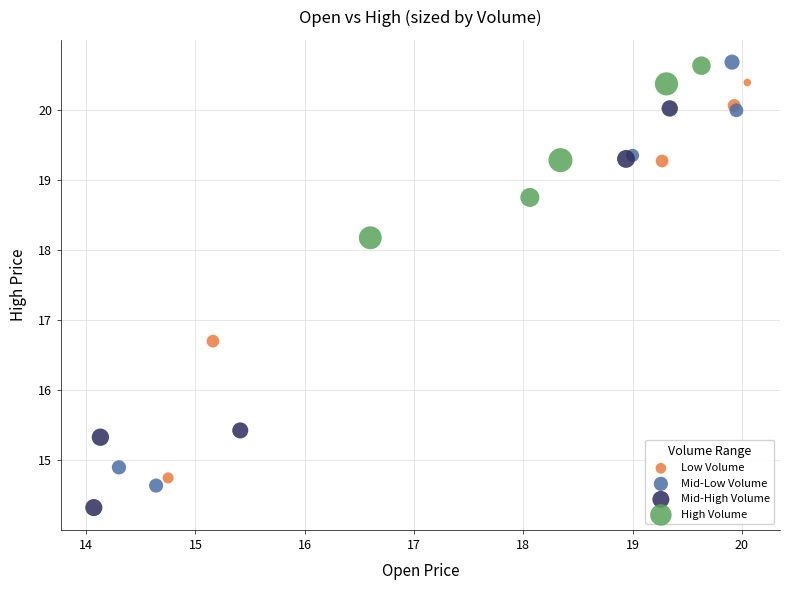

Which series has the widest spread of Y values?

Mid-Low Volume